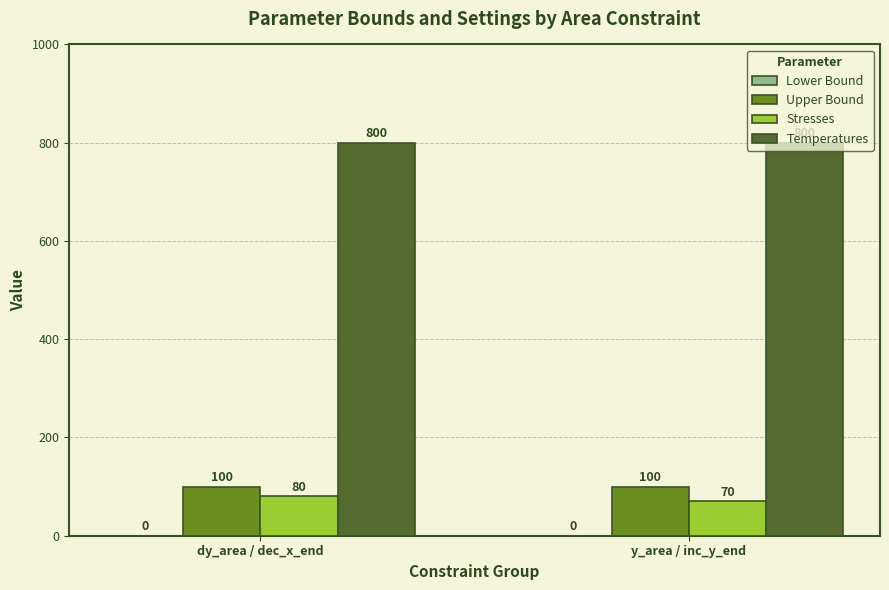

What is the sum of the Stresses values at y_area / inc_y_end and dy_area / dec_x_end?

150